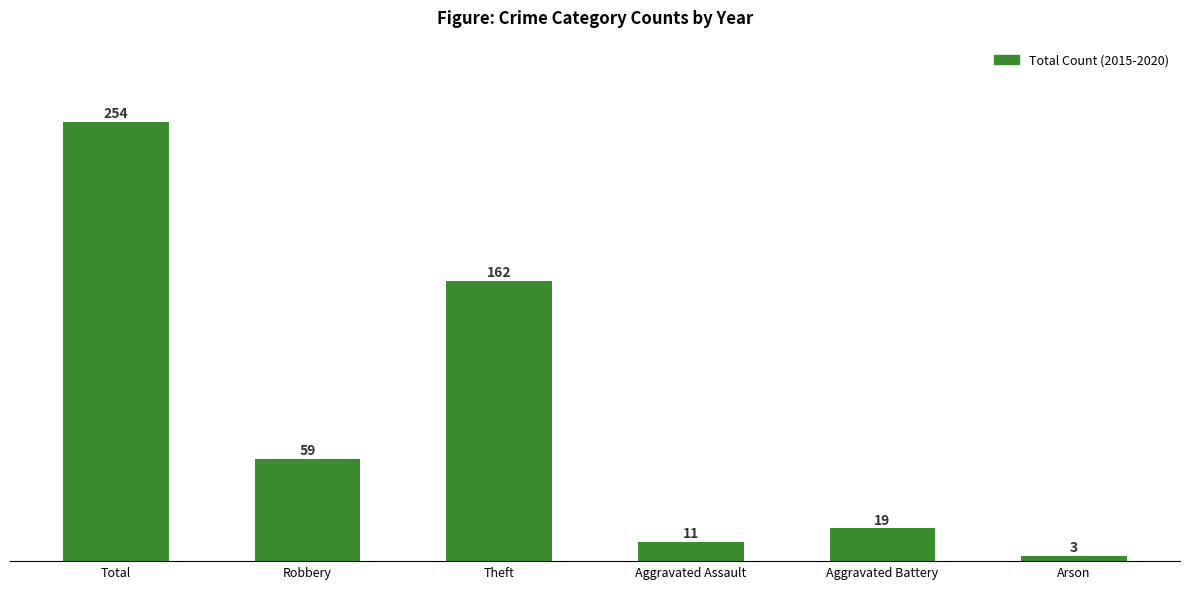

Rank the categories by value from highest to lowest.

Total, Theft, Robbery, Aggravated Battery, Aggravated Assault, Arson